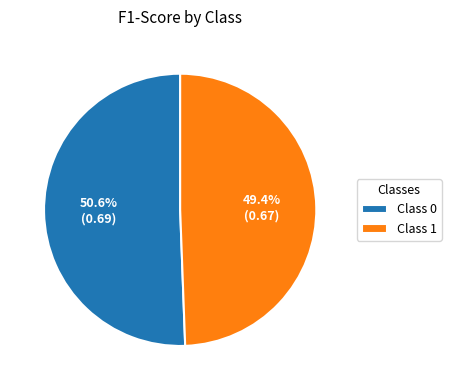

How many segments does this pie chart have?

2